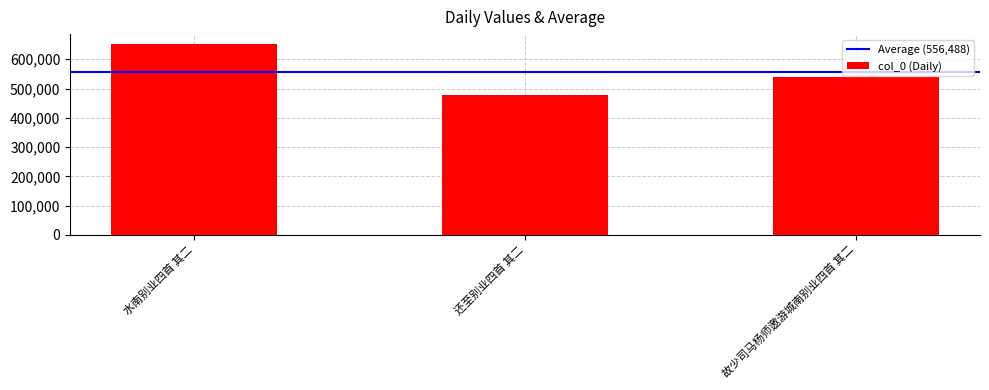

List the labels in order of value, largest first.

水南别业四首 其二, 故少司马杨师邀游城南别业四首 其二, 还至别业四首 其二